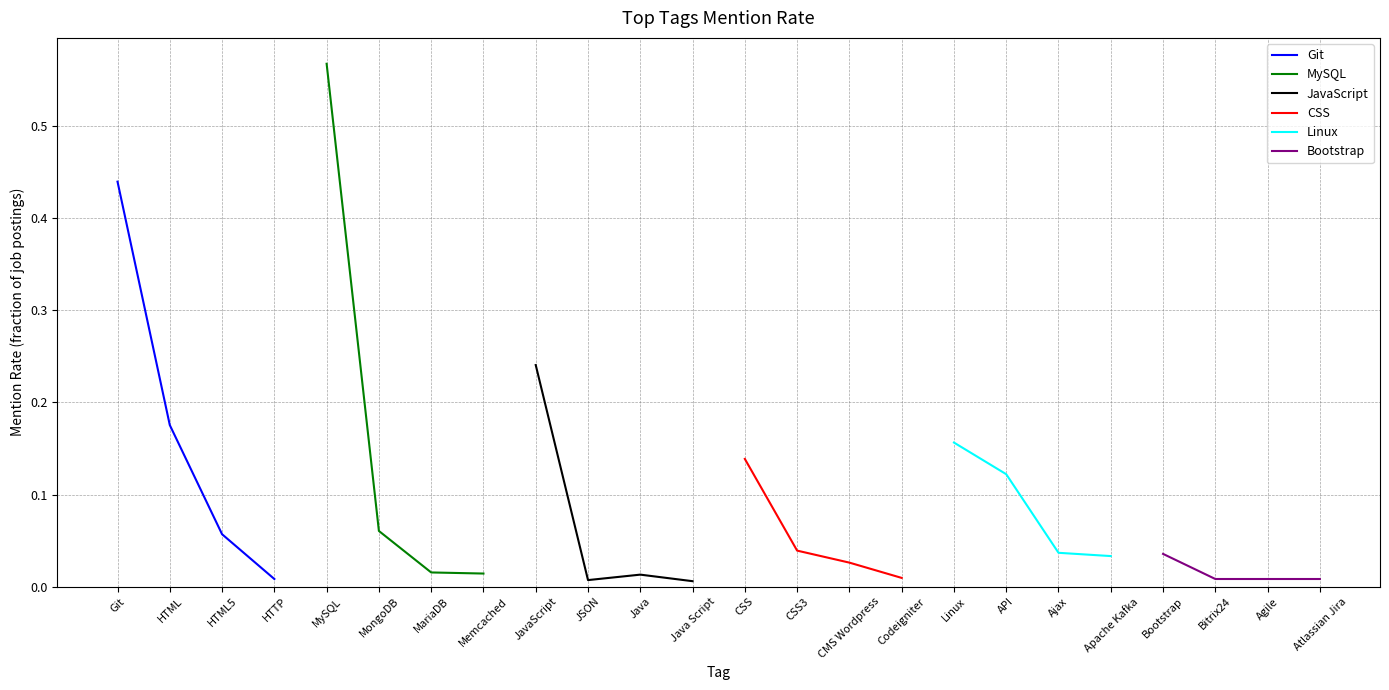

Reading left to right, list all the values displayed in this chart.

Git: 0.4	0.2	0.1	0.0
MySQL: 0.6	0.1	0.0	0.0
JavaScript: 0.2	0.0	0.0	0.0
CSS: 0.1	0.0	0.0	0.0
Linux: 0.2	0.1	0.0	0.0
Bootstrap: 0.0	0.0	0.0	0.0